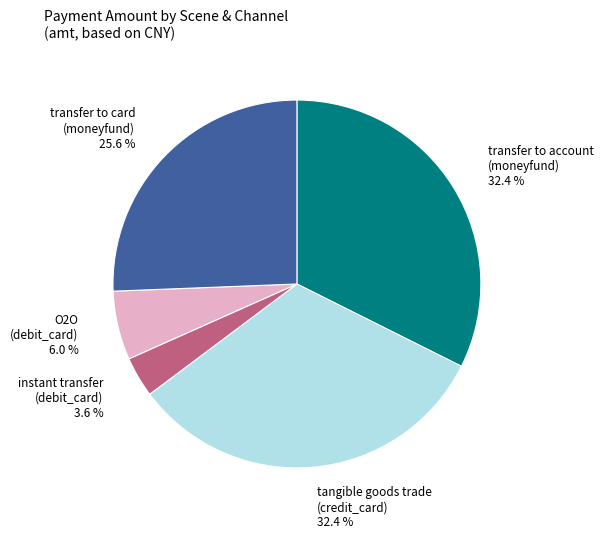

Is there a majority slice in this chart?

No